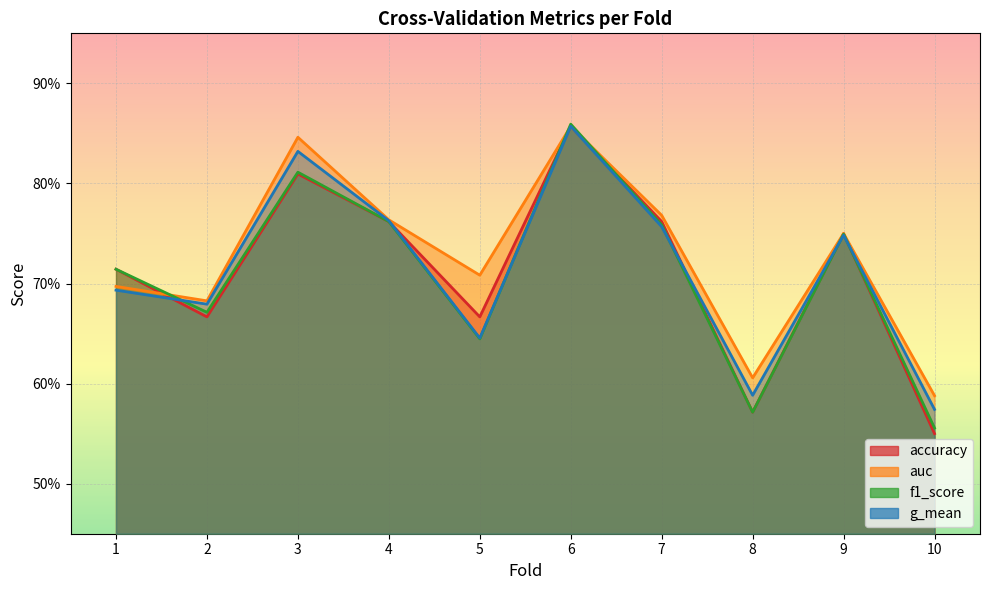

Which series has the largest total across all categories?

auc